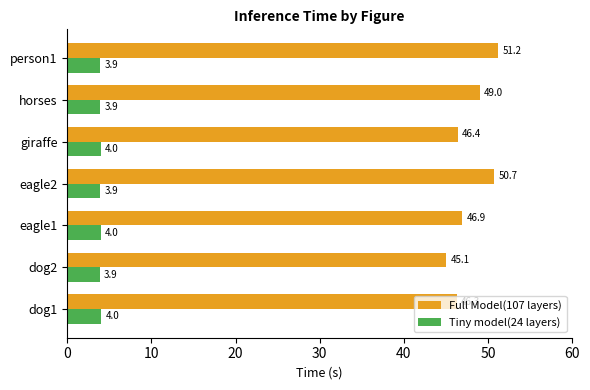

Which series has the widest spread of values?

Full Model(107 layers)